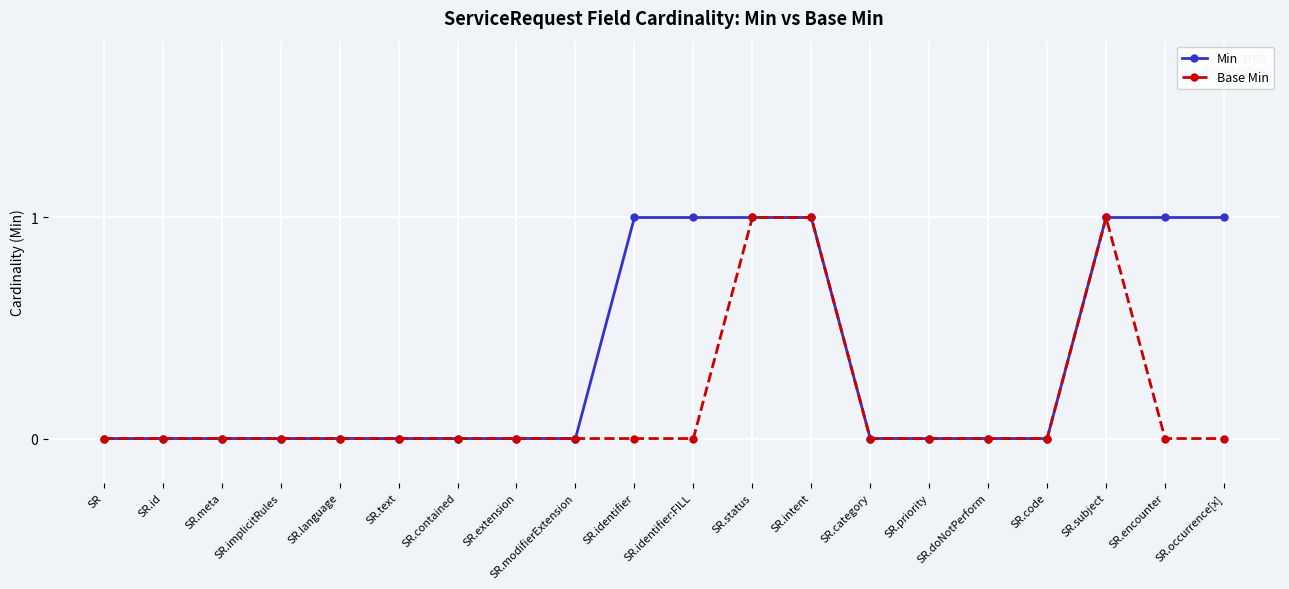

Which series has the largest total across all categories?

Min